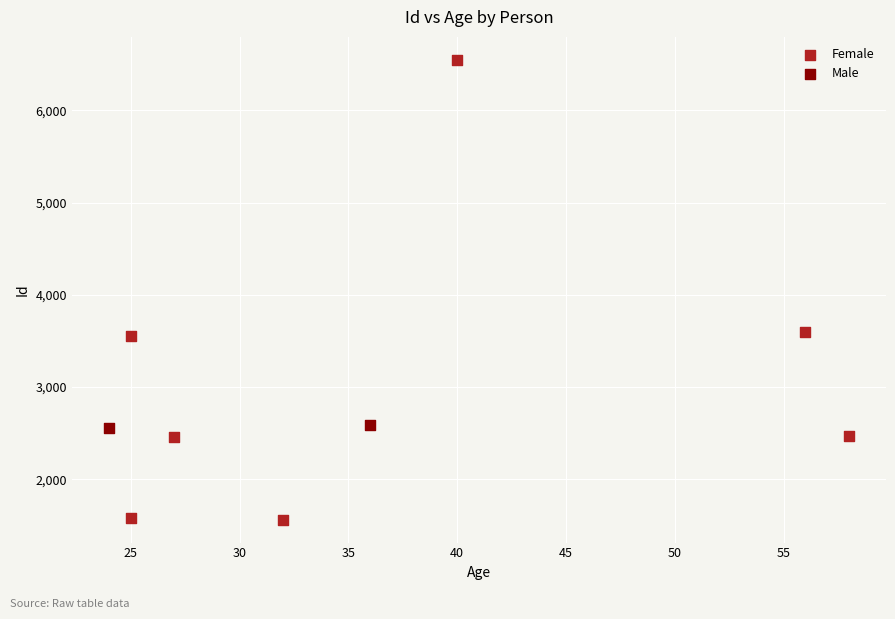

What are all the series names shown in the legend?

Female, Male